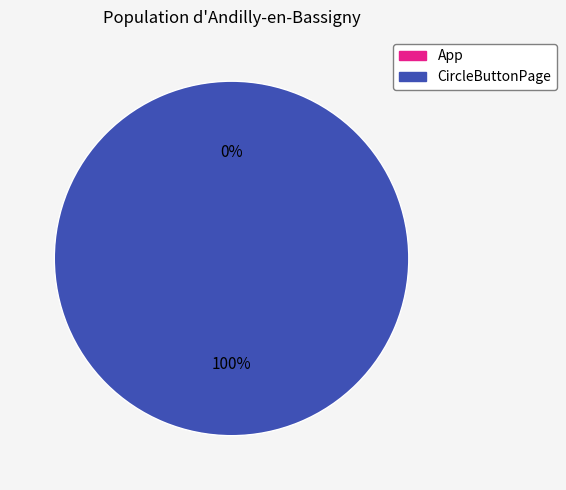

To the nearest percent, what portion does CircleButtonPage represent?

100%